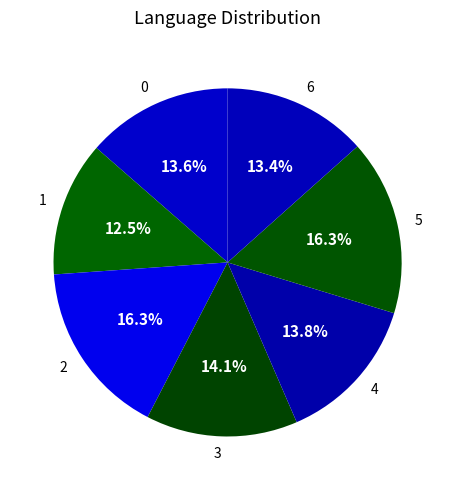

Combined, do 1 and 6 account for over 50%?

No